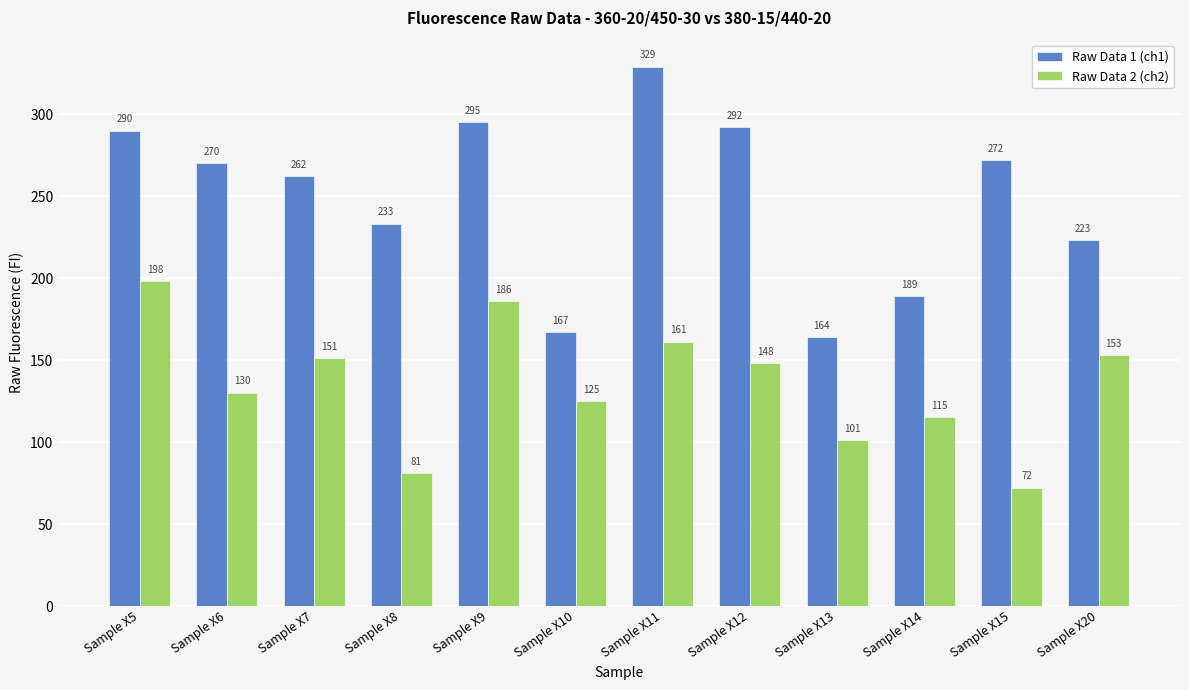

Rank the series by their maximum value, from highest to lowest.

Raw Data 1 (ch1), Raw Data 2 (ch2)